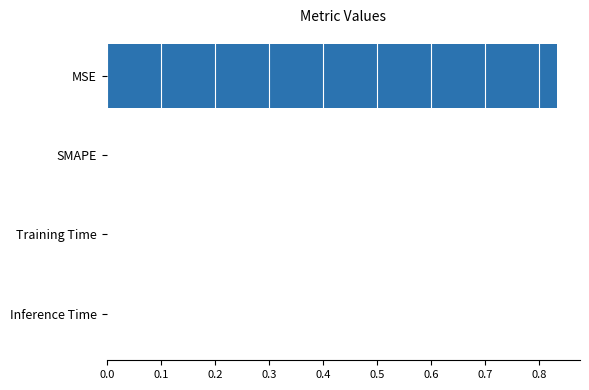

Between Training Time and MSE, which is larger?

MSE